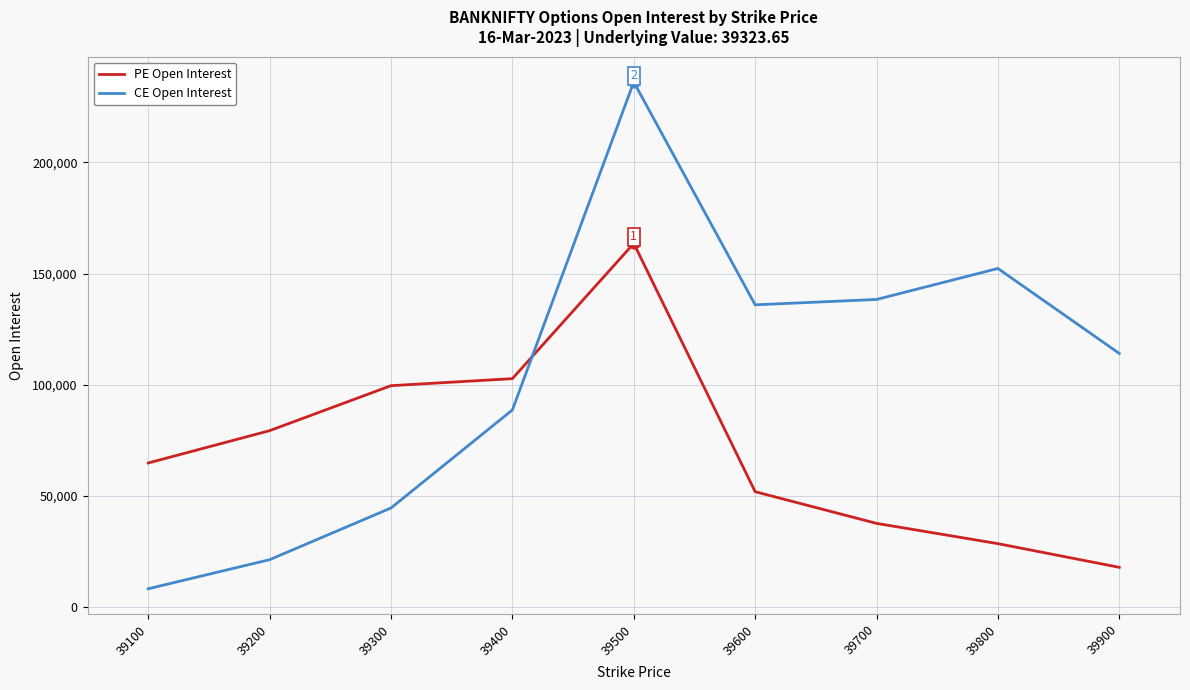

Is the value of CE Open Interest at 39600 greater than the value of PE Open Interest at 39800?

Yes